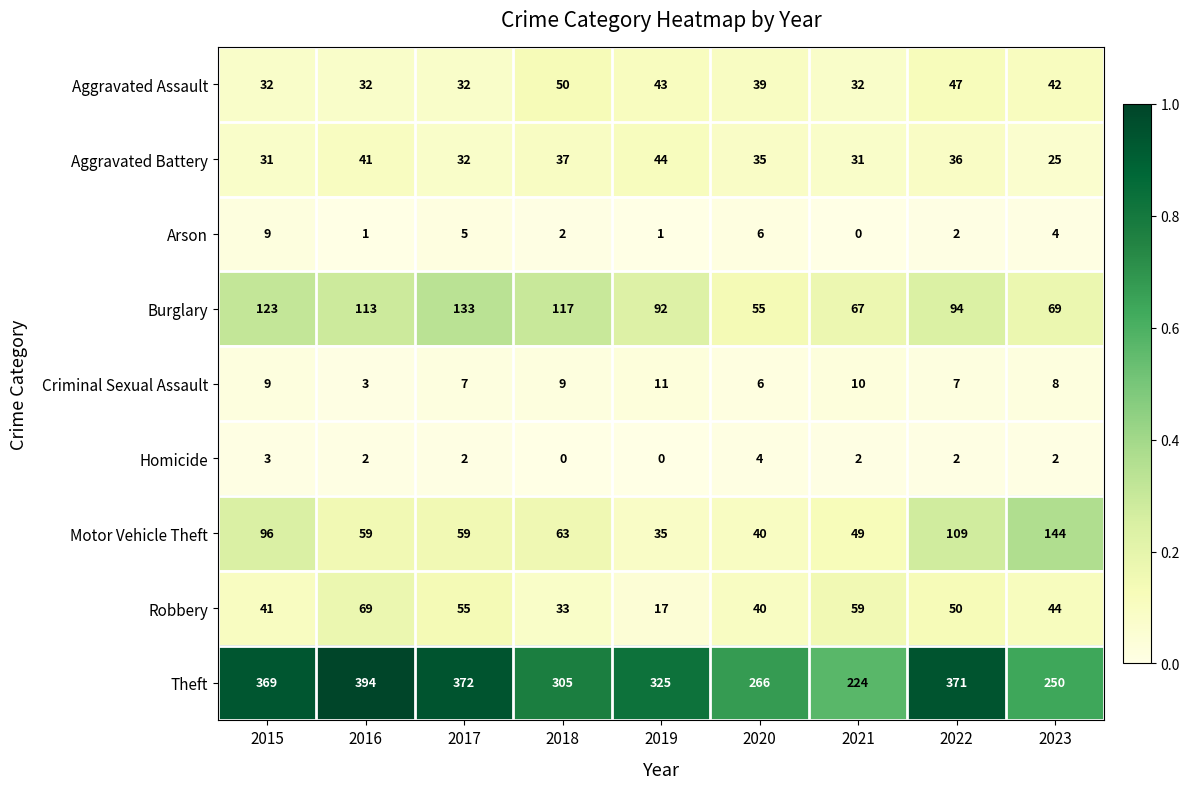

Which series has the largest total across all categories?

Theft